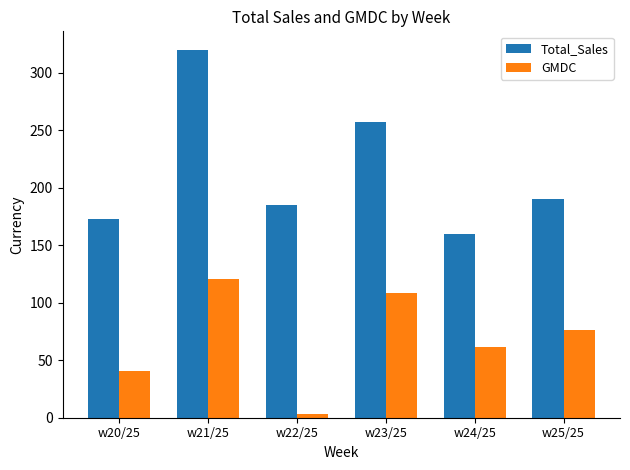

Are the bars grouped side by side (vs. stacked)?

Yes